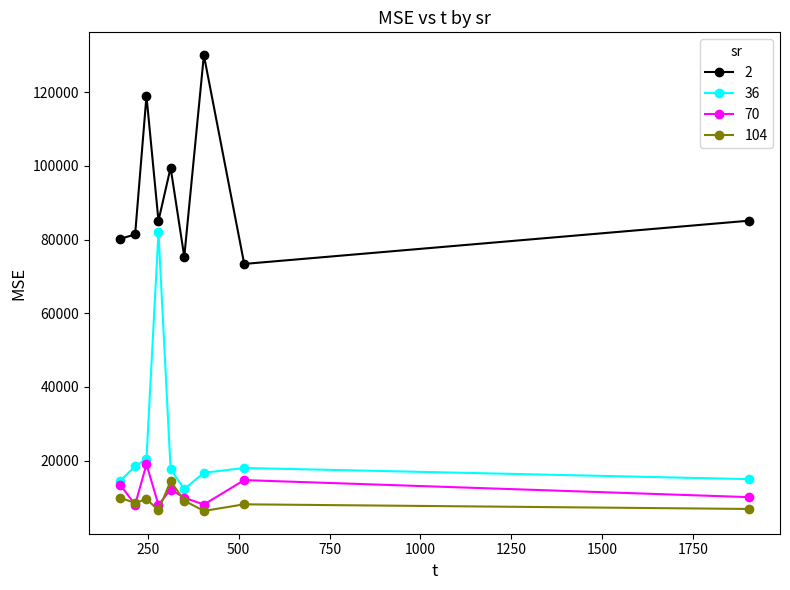

What is the maximum value for 36?

82001.2